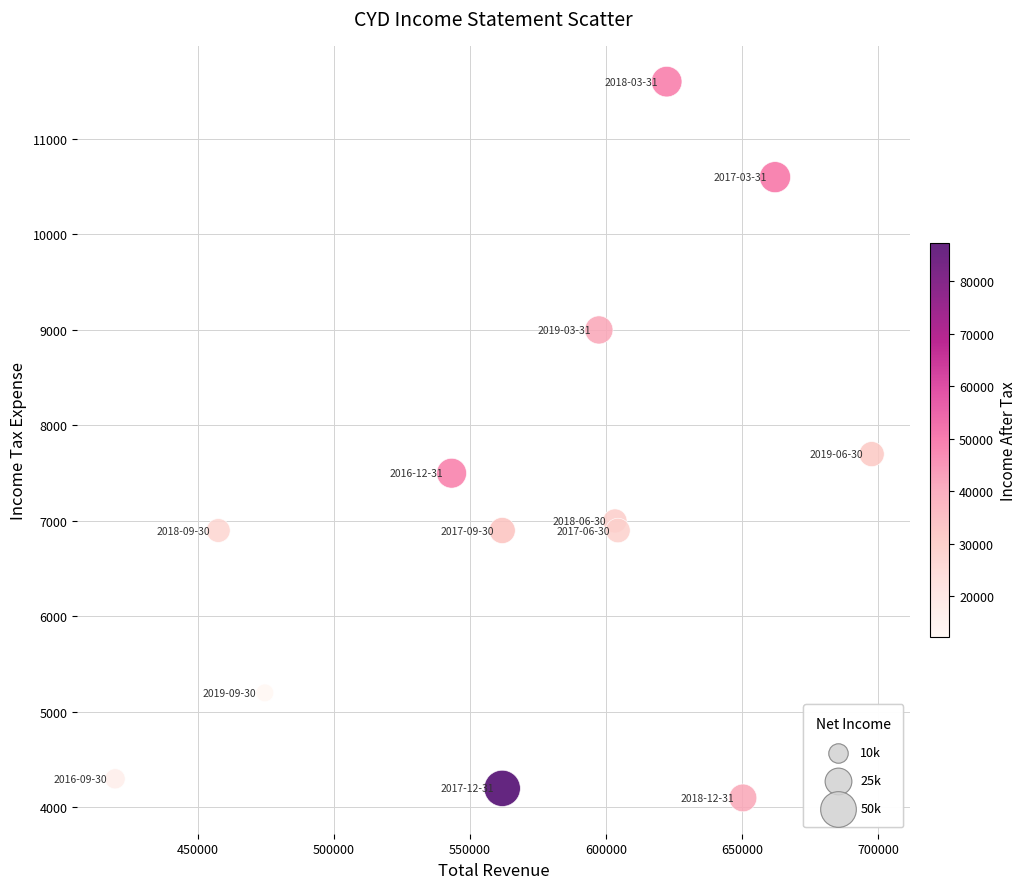

What is the range of Y values (max minus min)?

7500